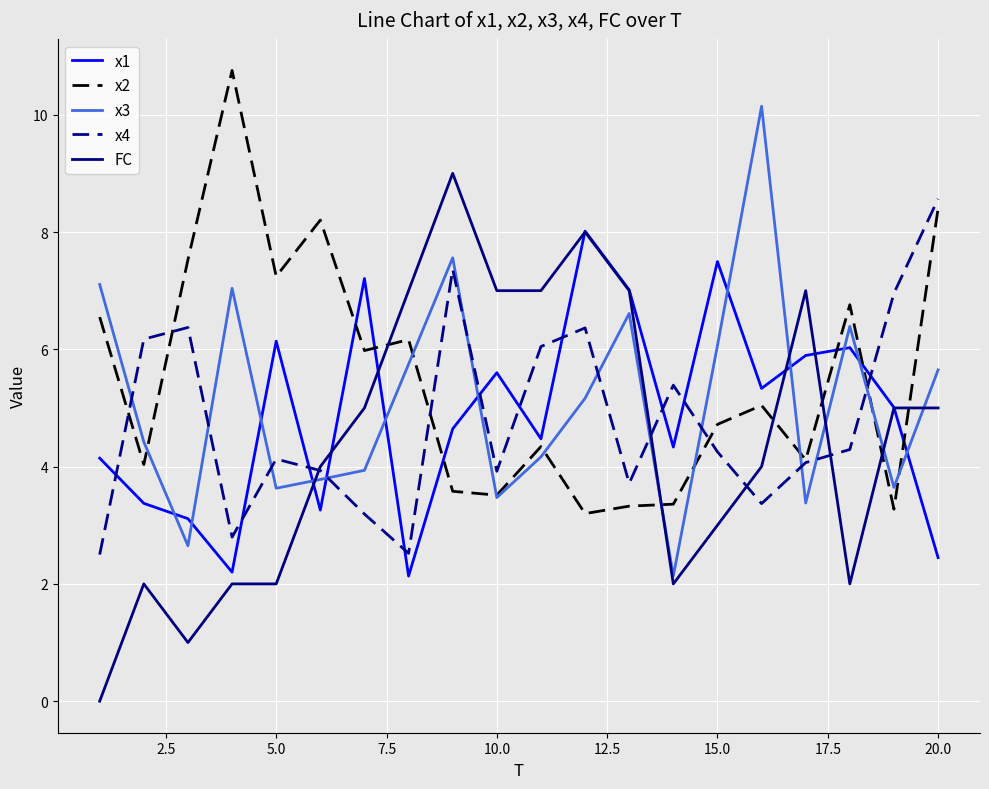

Which series ends up on top after the final intersection of x2 and FC?

x2